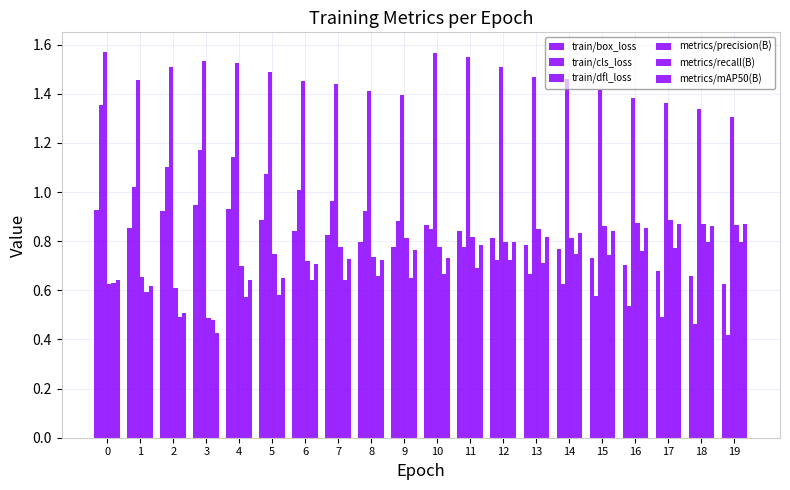

Which category has the highest value in the metrics/precision(B) series?

17